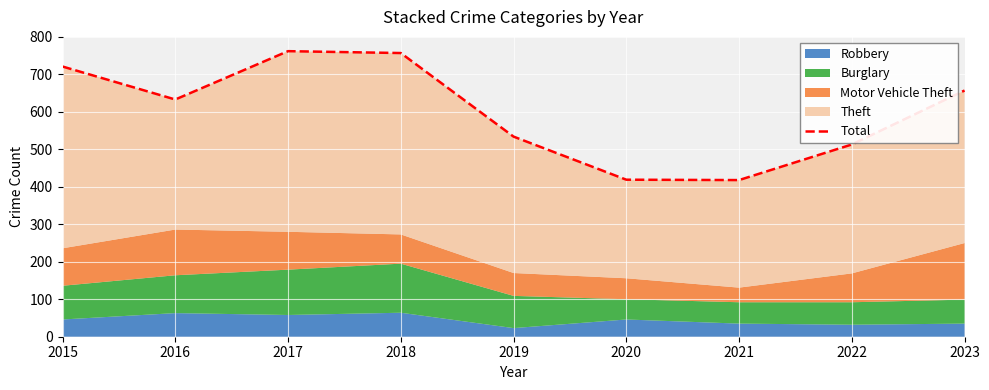

How many values are below 633?

4